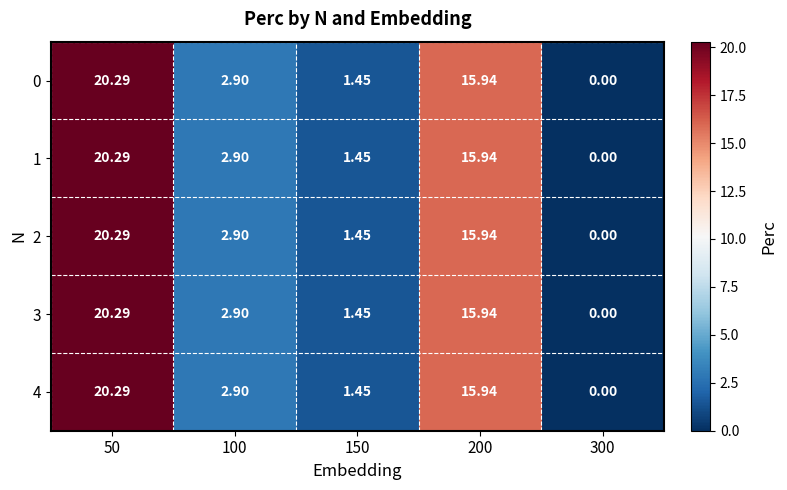

How many categories are shown in the chart?

5